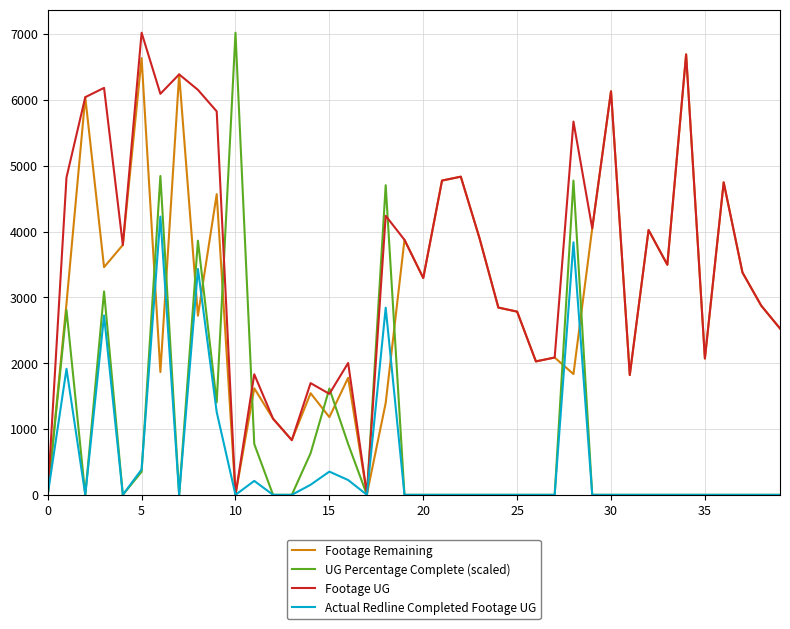

True or false: Footage Remaining has more than 1 points higher than both neighbors.

True